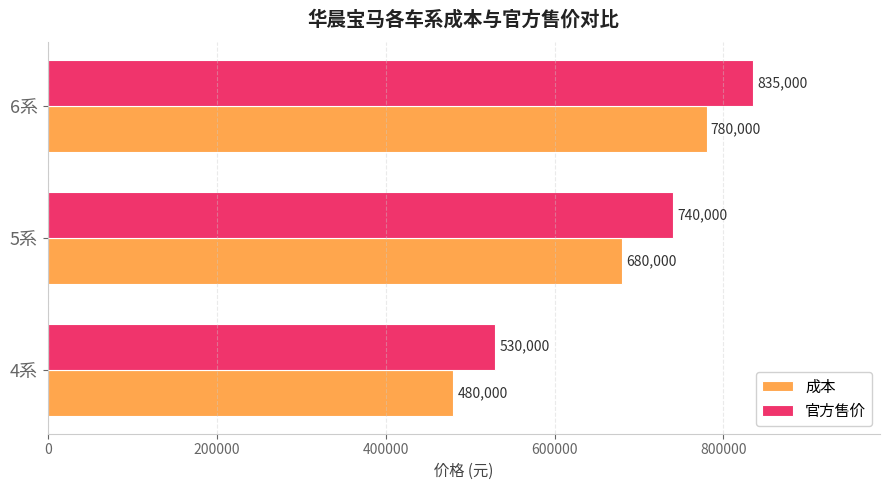

What is the maximum value shown in the chart?

835000